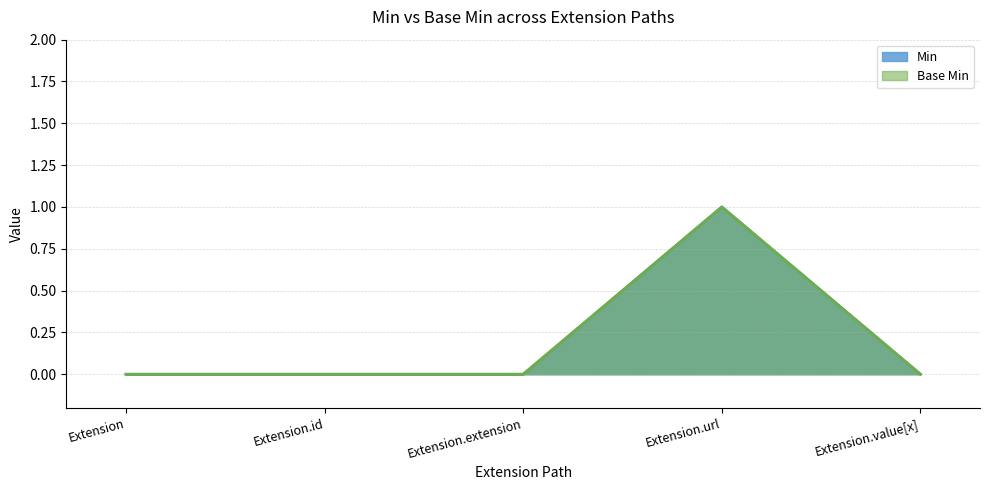

What is the sum of all Base Min values?

1